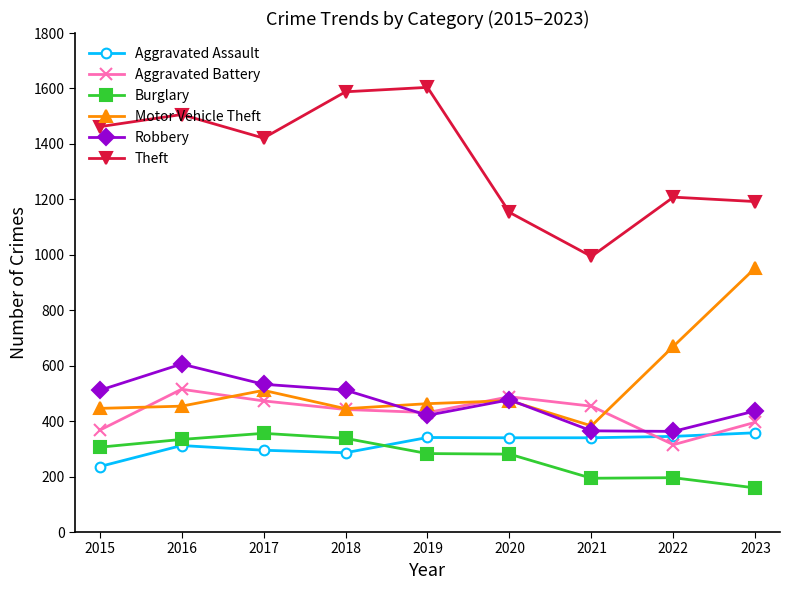

True or false: Theft has more than 0 points higher than both neighbors.

True